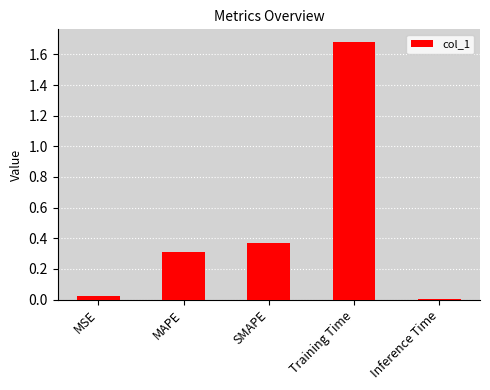

What is the change in value from MAPE to Training Time?

+1.4